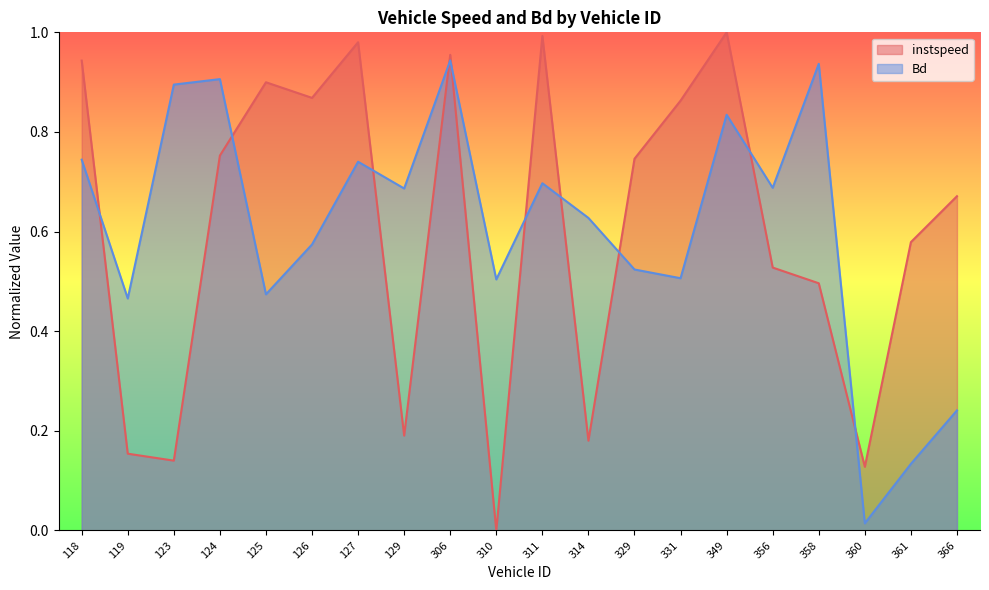

Reading right to left, list all the values displayed in this chart.

instspeed: 366.0=0.7	361.0=0.6	360.0=0.1	358.0=0.5	356.0=0.5	349.0=1.0	331.0=0.9	329.0=0.7	314.0=0.2	311.0=1.0	310.0=0.0	306.0=1.0	129.0=0.2	127.0=1.0	126.0=0.9	125.0=0.9	124.0=0.8	123.0=0.1	119.0=0.2	118.0=0.9
Bd: 366.0=0.2	361.0=0.1	360.0=0.0	358.0=0.9	356.0=0.7	349.0=0.8	331.0=0.5	329.0=0.5	314.0=0.6	311.0=0.7	310.0=0.5	306.0=0.9	129.0=0.7	127.0=0.7	126.0=0.6	125.0=0.5	124.0=0.9	123.0=0.9	119.0=0.5	118.0=0.7